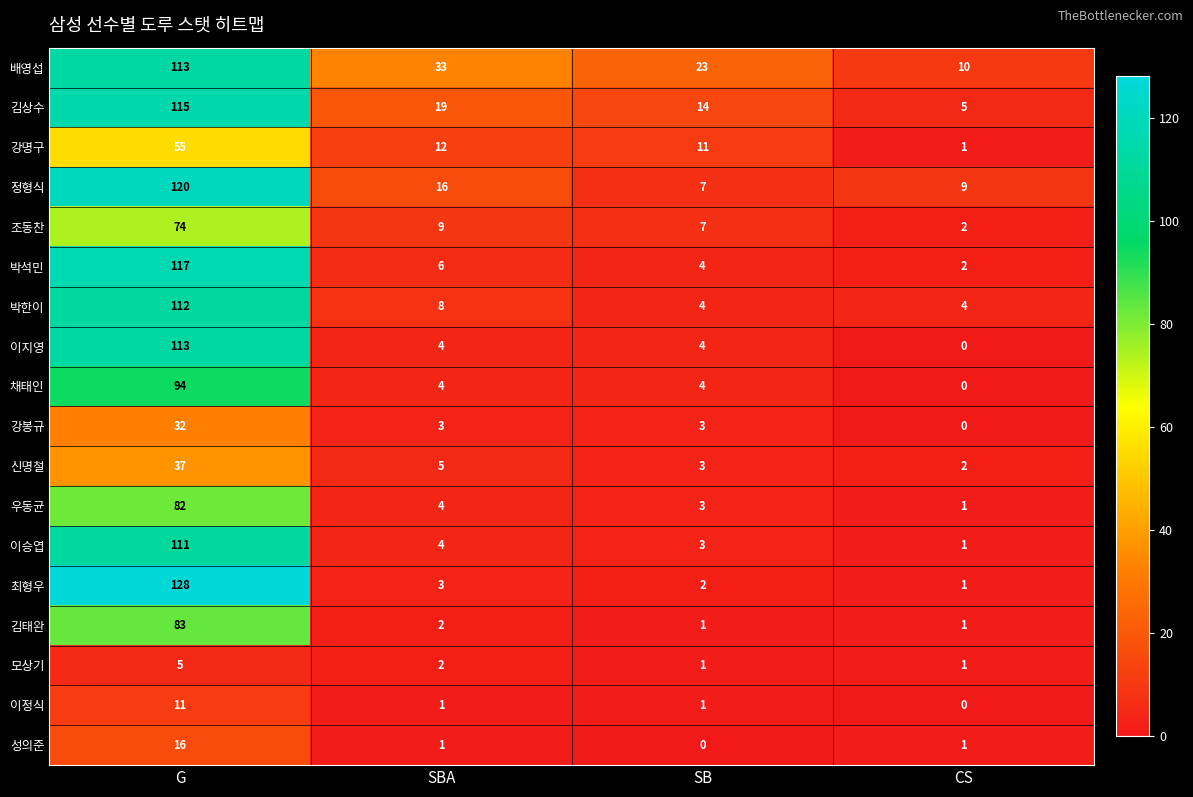

At how many categories does at least one series exceed 87?

1